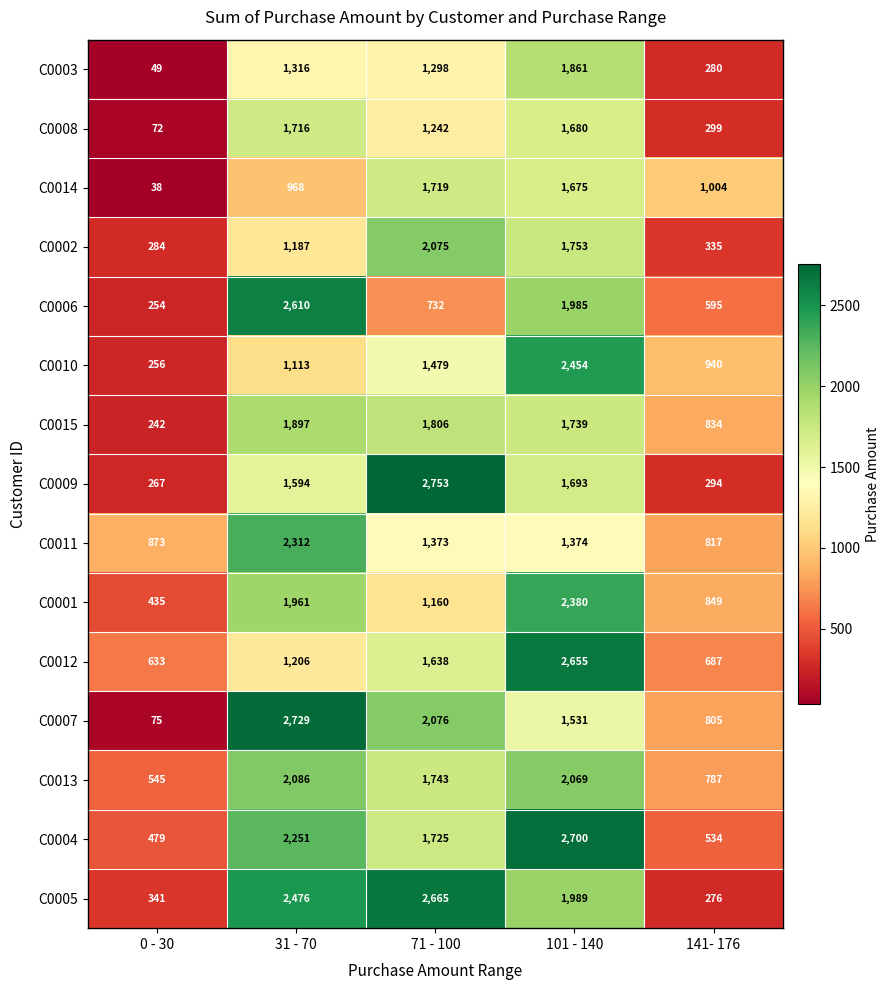

At which category is the sum across all series the highest?

101 - 140